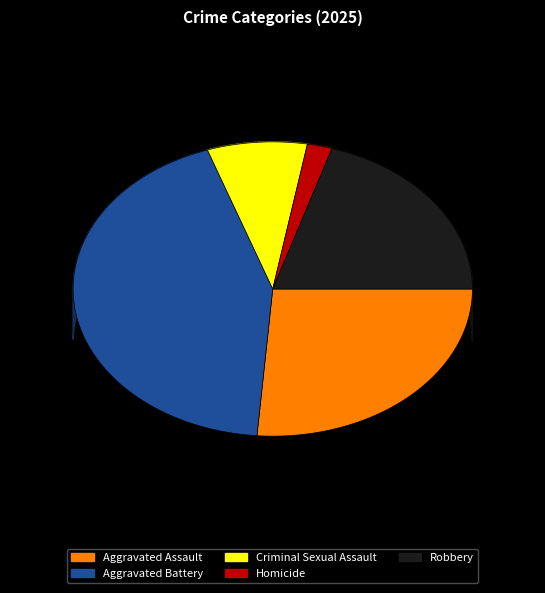

Combined, do Criminal Sexual Assault and Aggravated Assault account for over 50%?

No